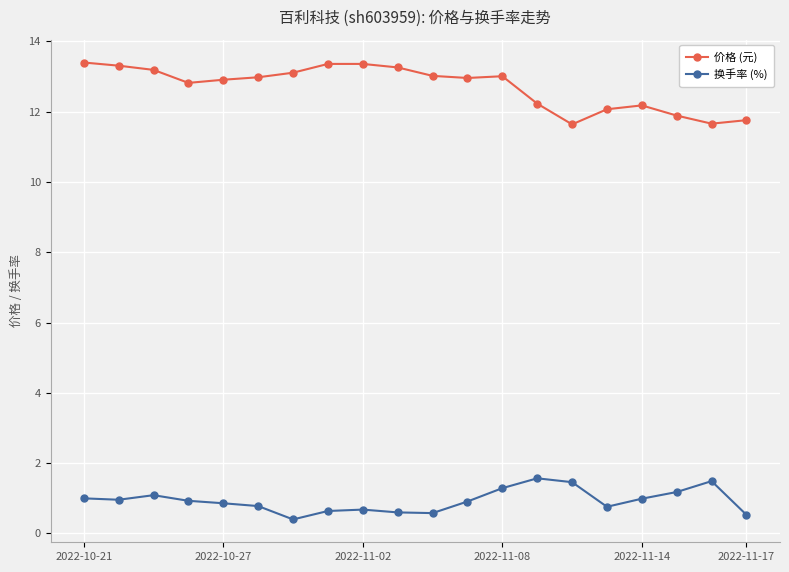

List the series in order of their peak value, lowest first.

换手率 (%), 价格 (元)